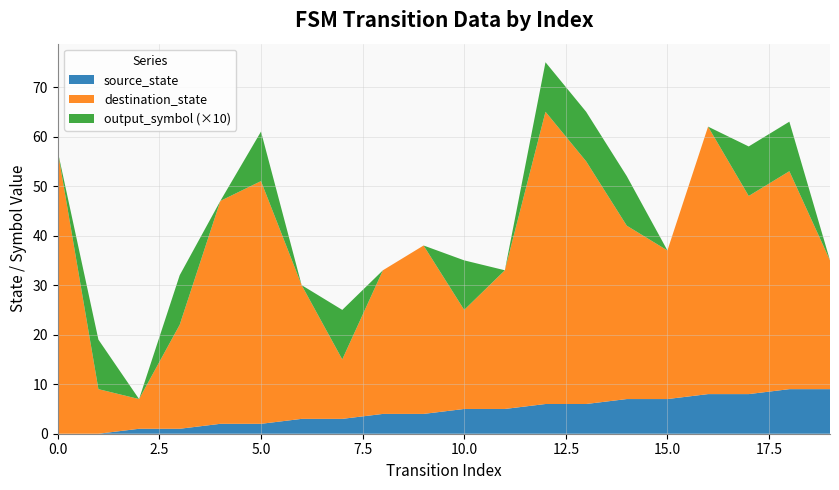

Reading left to right, list all the values displayed in this chart.

source_state: 0	0	1	1	2	2	3	3	4	4	5	5	6	6	7	7	8	8	9	9
destination_state: 57	9	6	21	45	49	27	12	29	34	20	28	59	49	35	30	54	40	44	26
output_symbol: 0	1	0	1	0	1	0	1	0	0	1	0	1	1	1	0	0	1	1	0